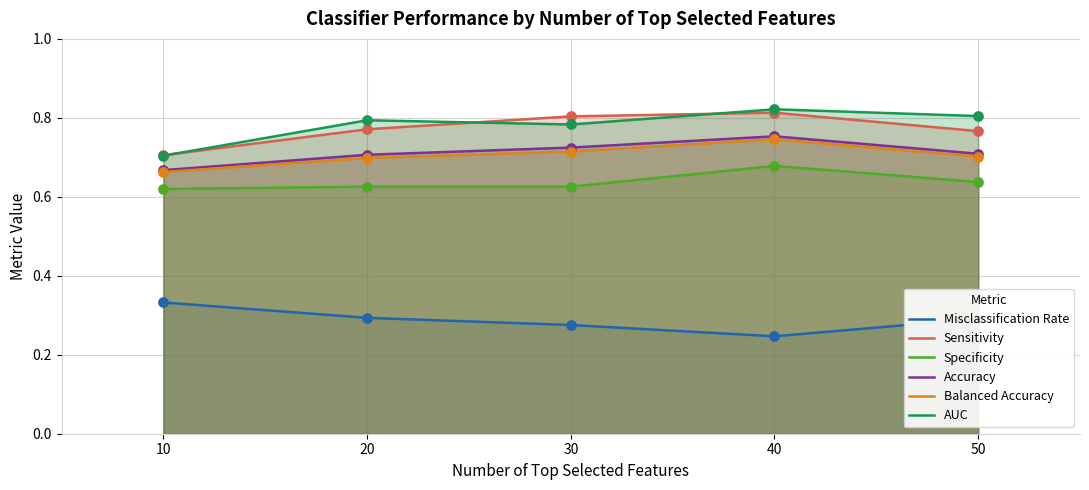

What is the total value across all series at 20?

3.9